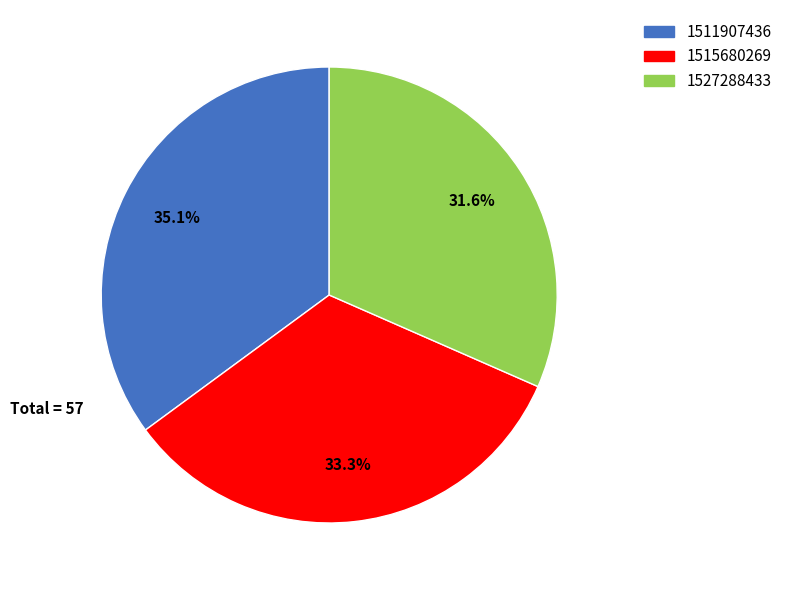

Combined, do 1511907436 and 1515680269 account for over 50%?

Yes